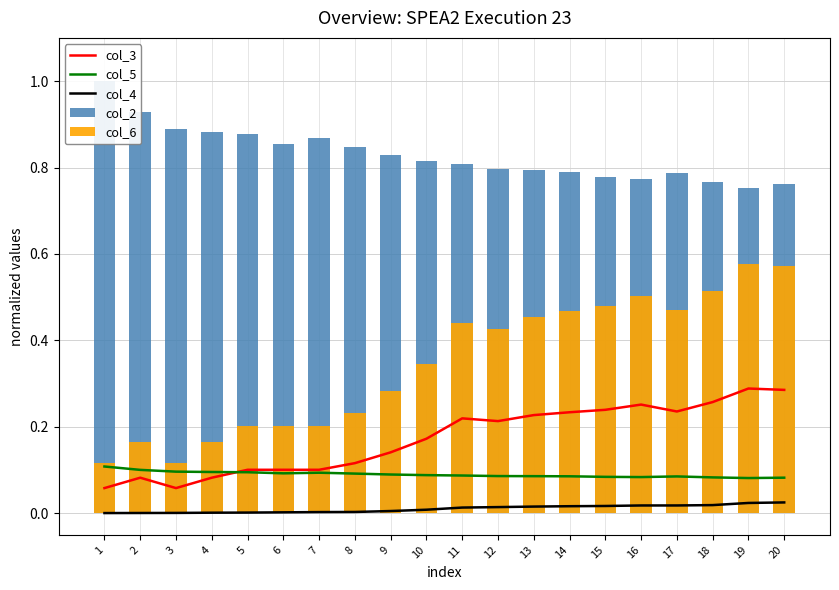

What is the sum of all col_6 values?

6.9